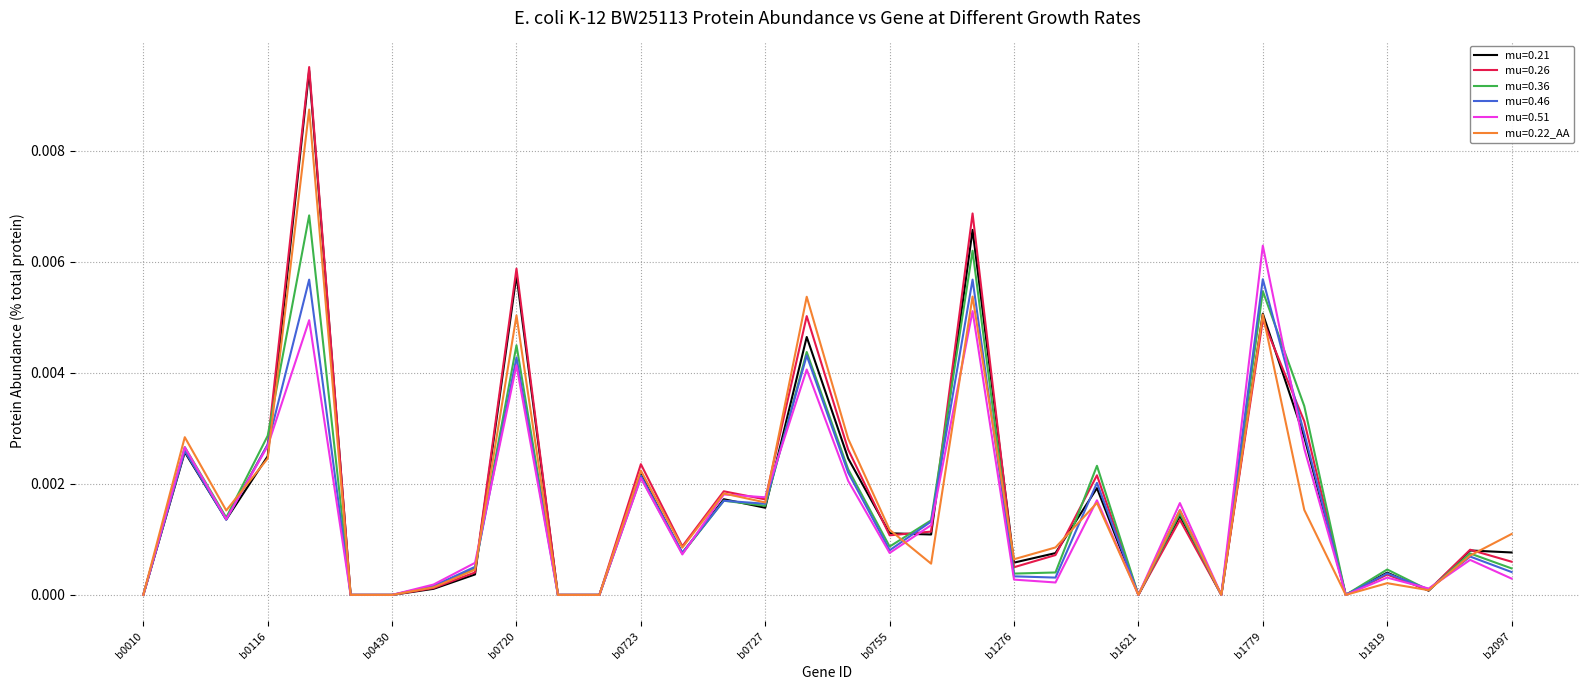

Which series has the widest spread of values?

mu=0.26